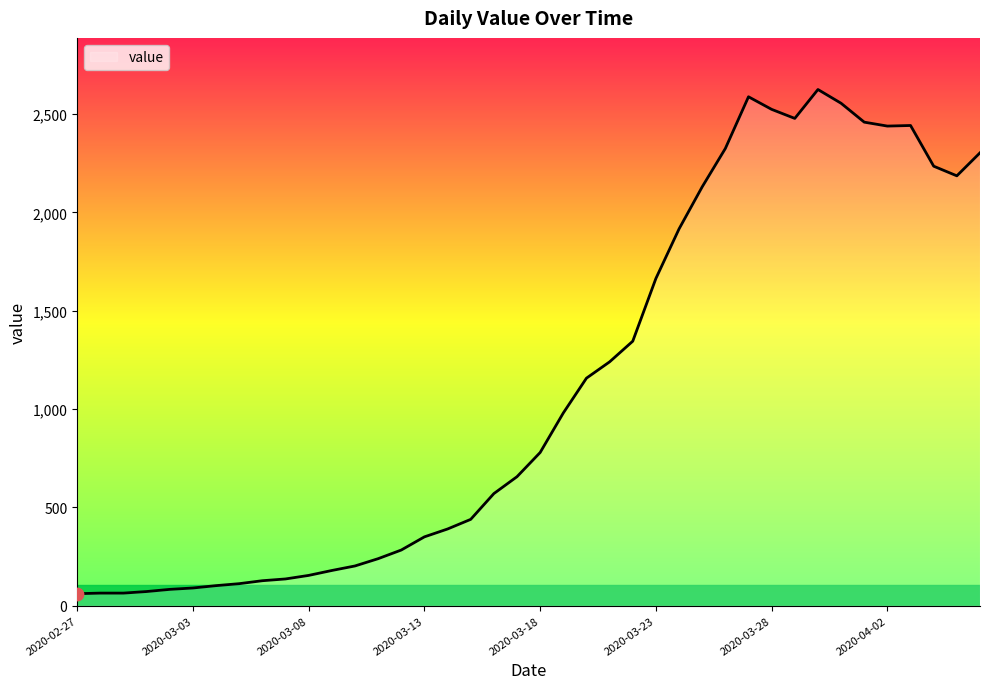

What is the smallest value displayed?

61